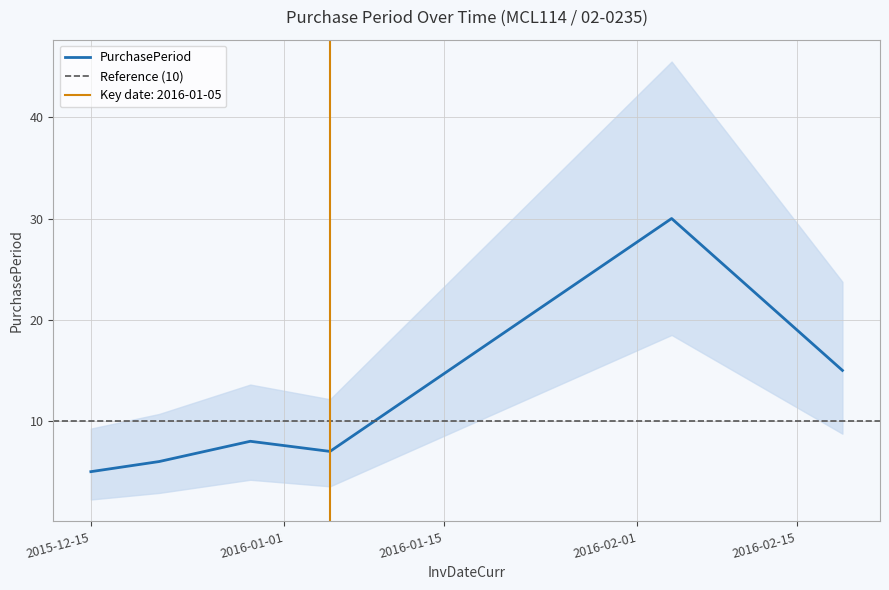

What is the label of the 3rd point from the left?

2015-12-29